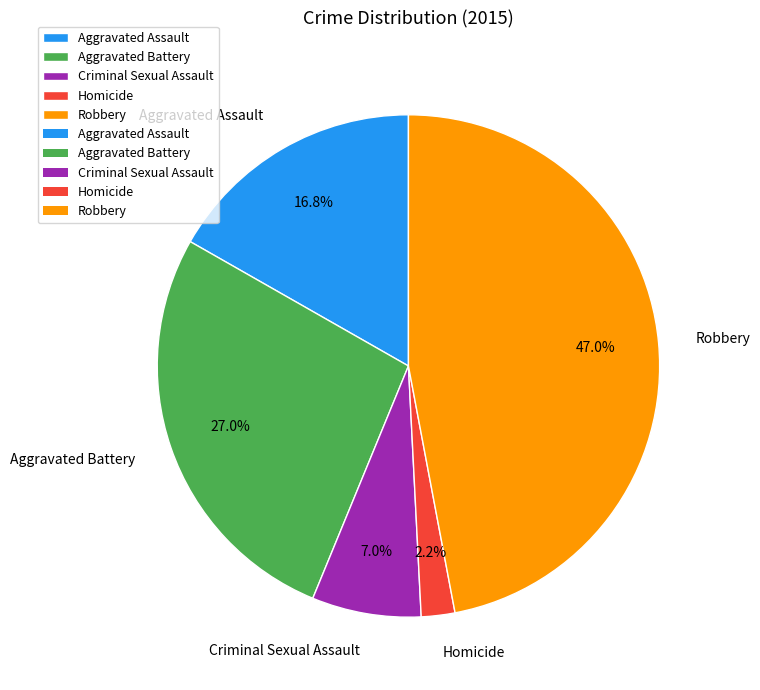

What percentage is the Robbery slice, to the nearest percent?

47%